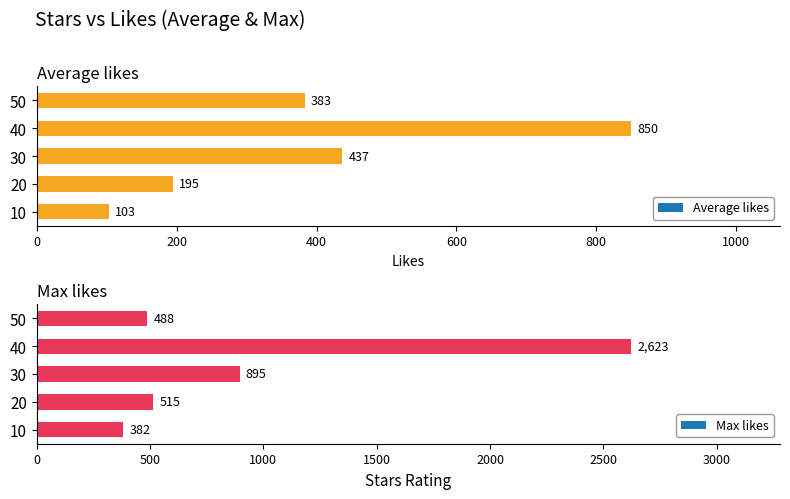

Which series has the largest range (max minus min)?

Max likes